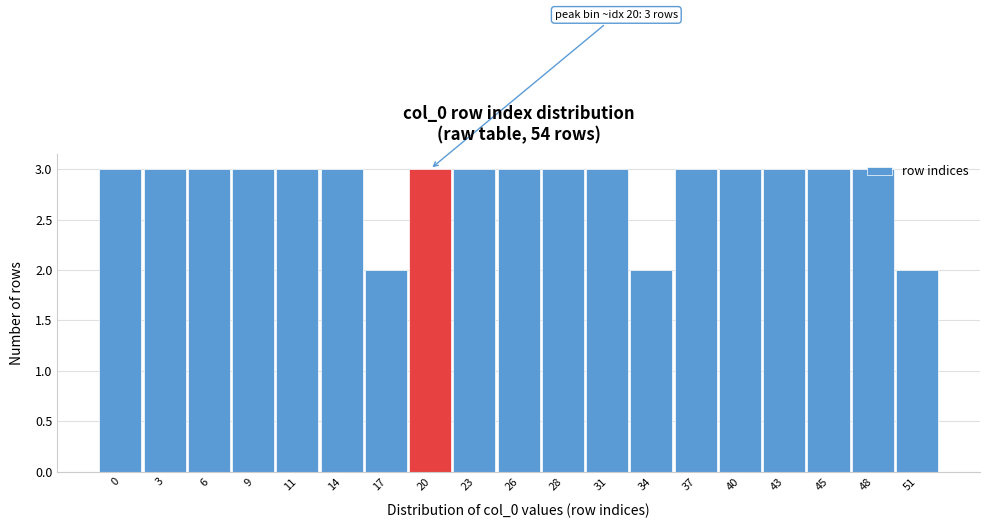

What is the ratio of the value at 20 to the value at 28?

1.0